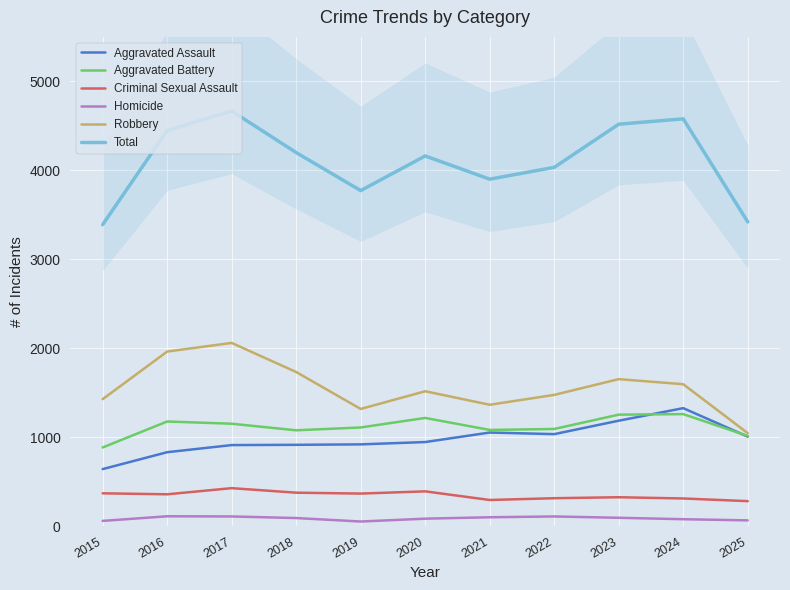

At 2019, list the series in order from largest to smallest.

Total, Robbery, Aggravated Battery, Aggravated Assault, Criminal Sexual Assault, Homicide